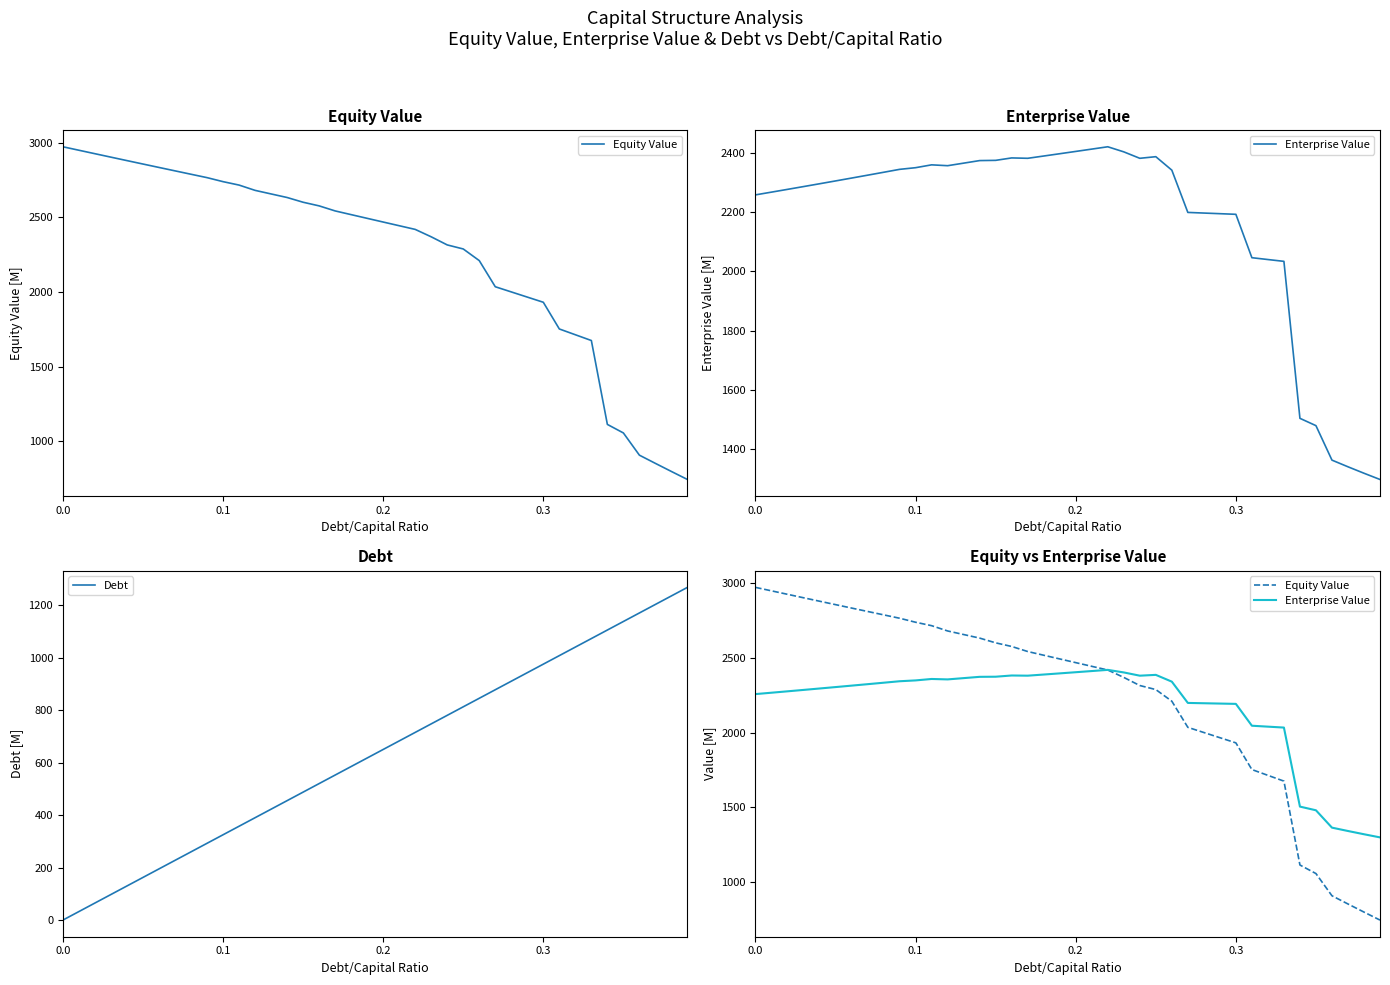

Is it true that Enterprise Value equals 1420.4 at 33?

False